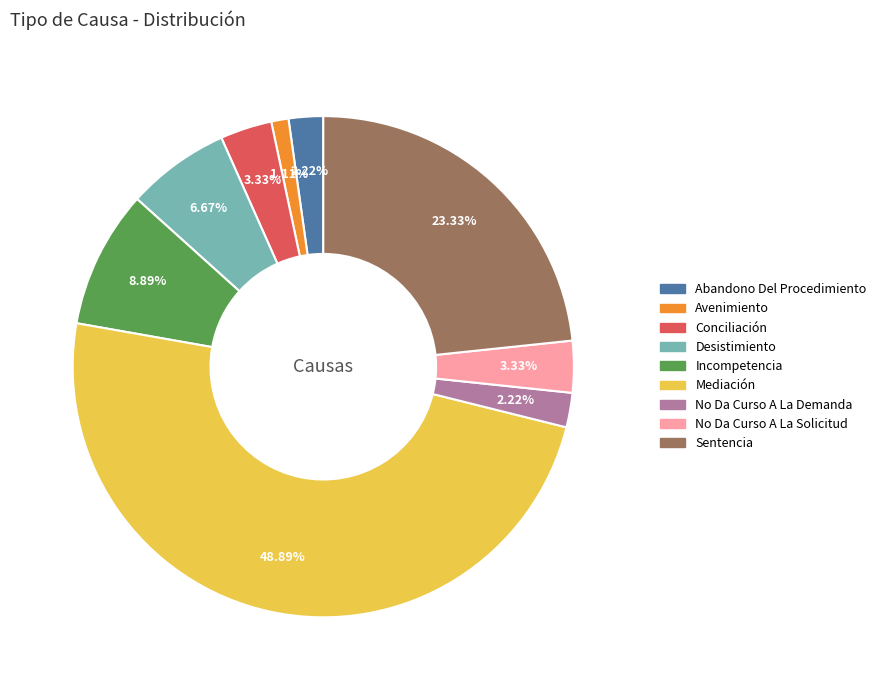

Between Desistimiento and Sentencia, which is larger?

Sentencia